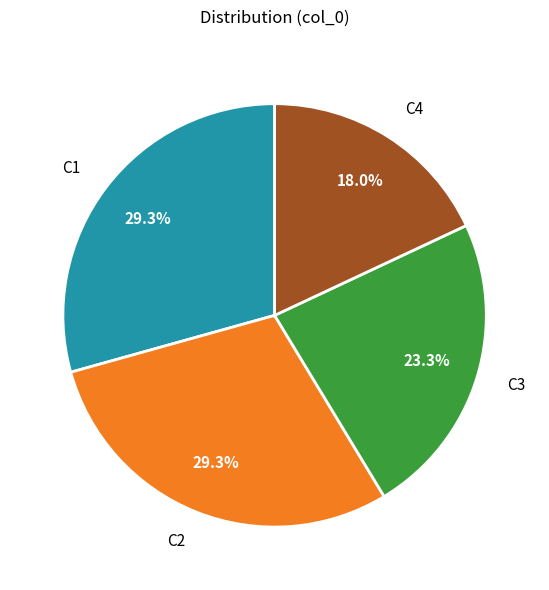

Do C4 and C2 together represent more than half of the pie?

No